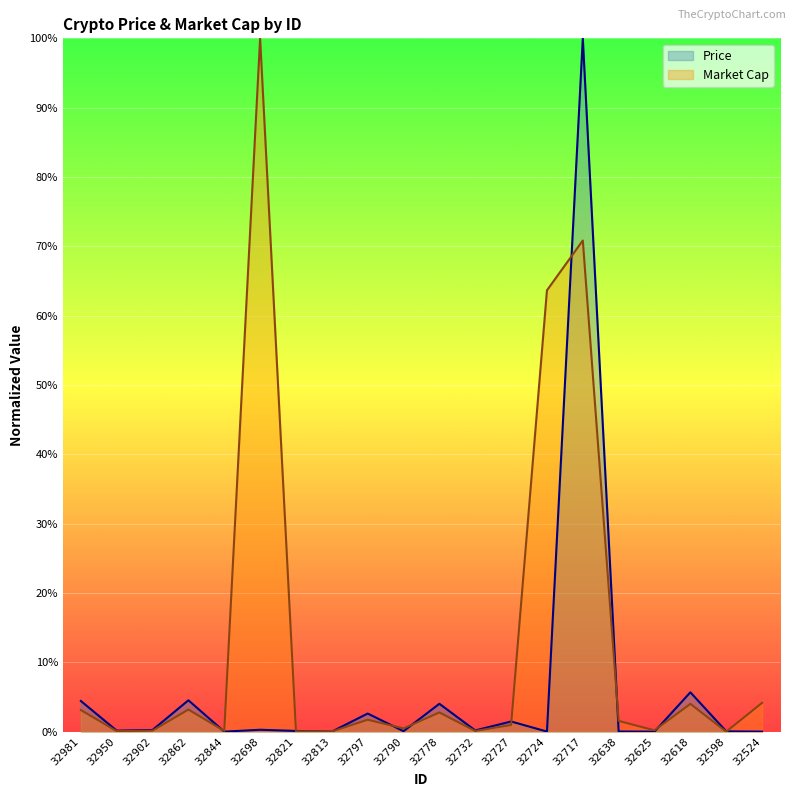

What is the average value of the Price series?

0.1